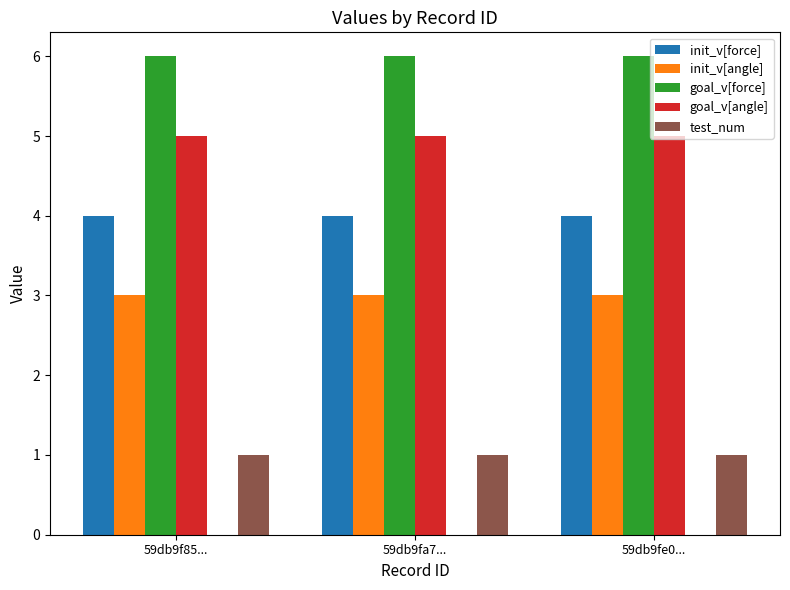

Is it true that goal_v[force] equals 4 at 59db9fe0...?

False